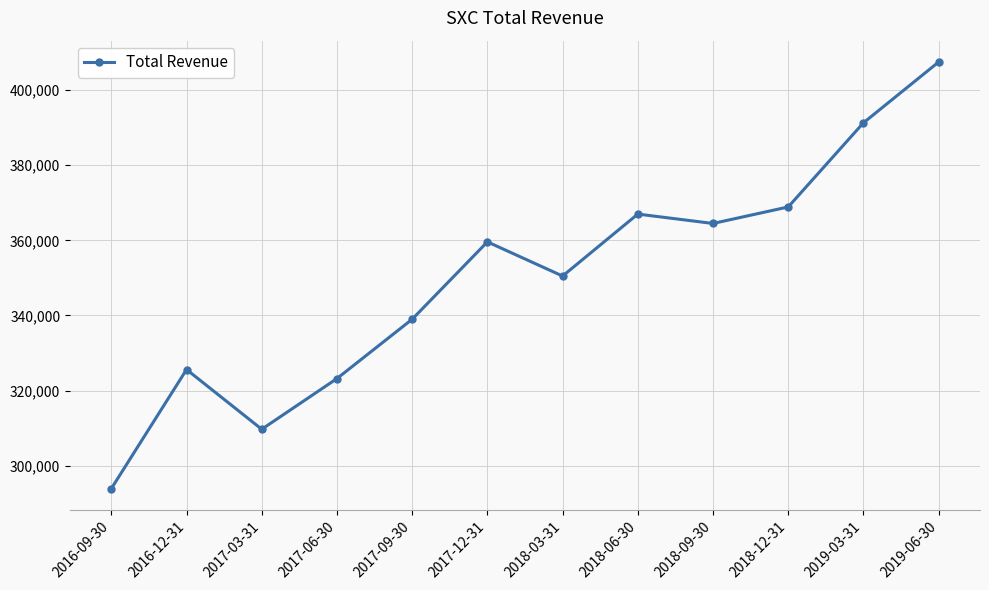

What is the change in value from 2017-06-30 to 2018-06-30?

+43800